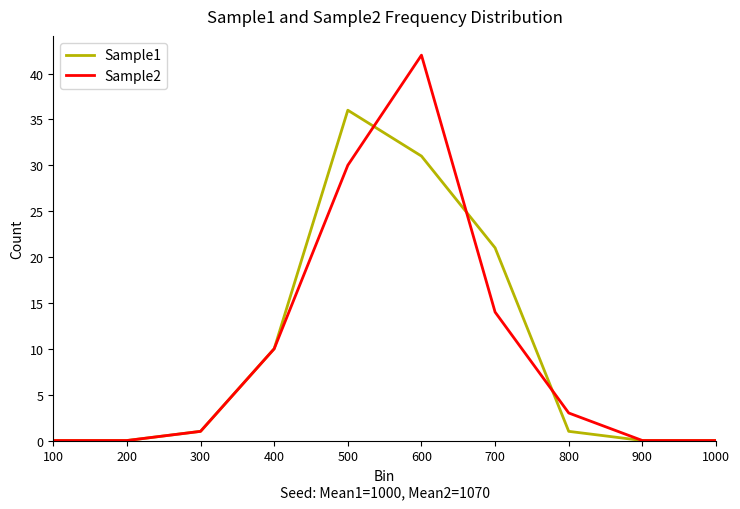

What is the spread (max minus min) of values at 700?

7